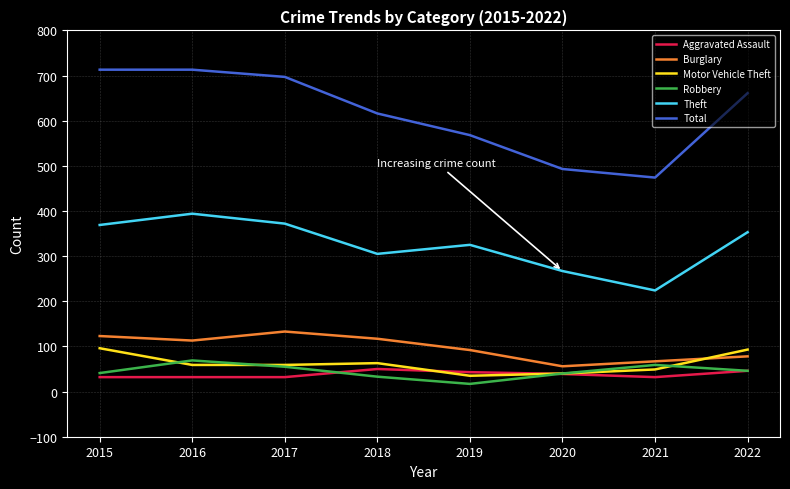

What is the total value across all series at 2018?

1184